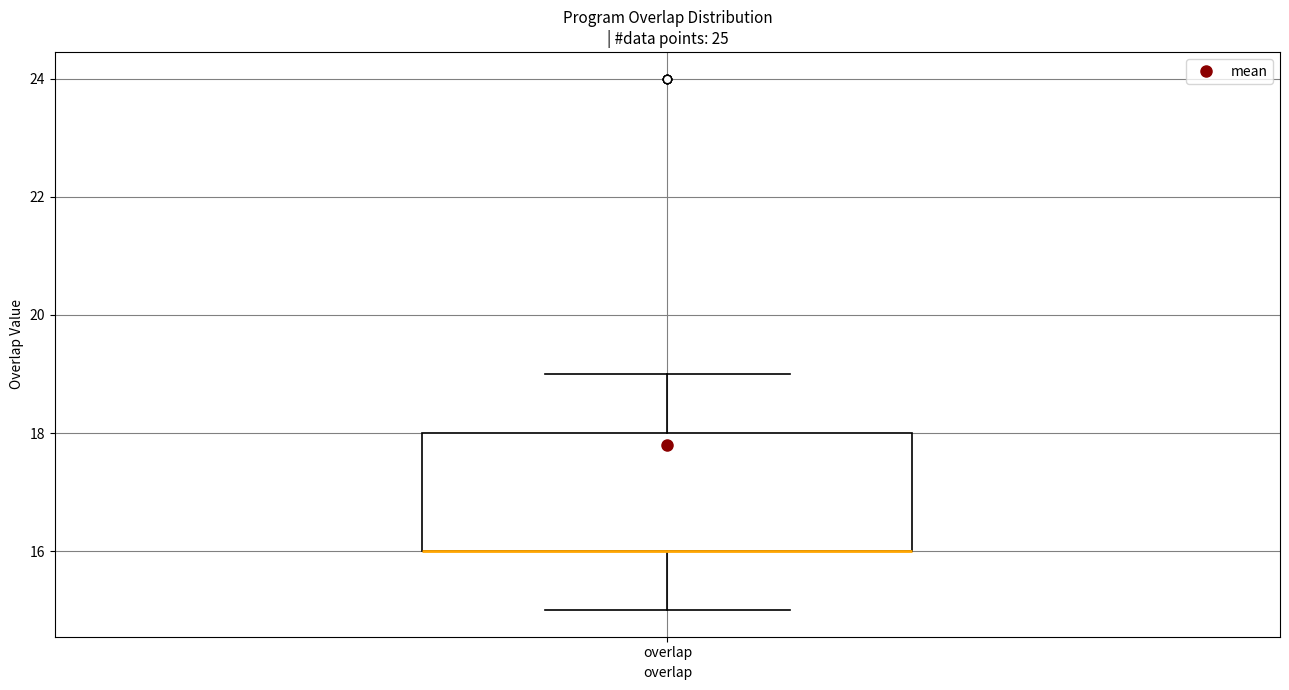

Where is the upper edge of the box for overlap on the y-axis? The values are not printed on the chart, so give them approximately, as read against the axis.

18